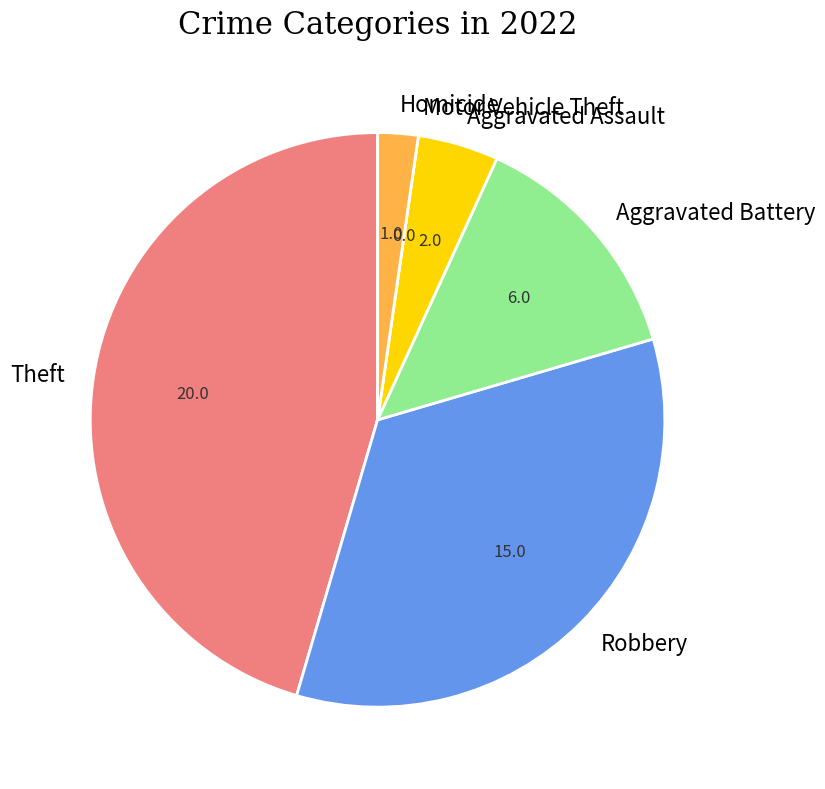

Which has a higher value, Aggravated Battery or Robbery?

Robbery